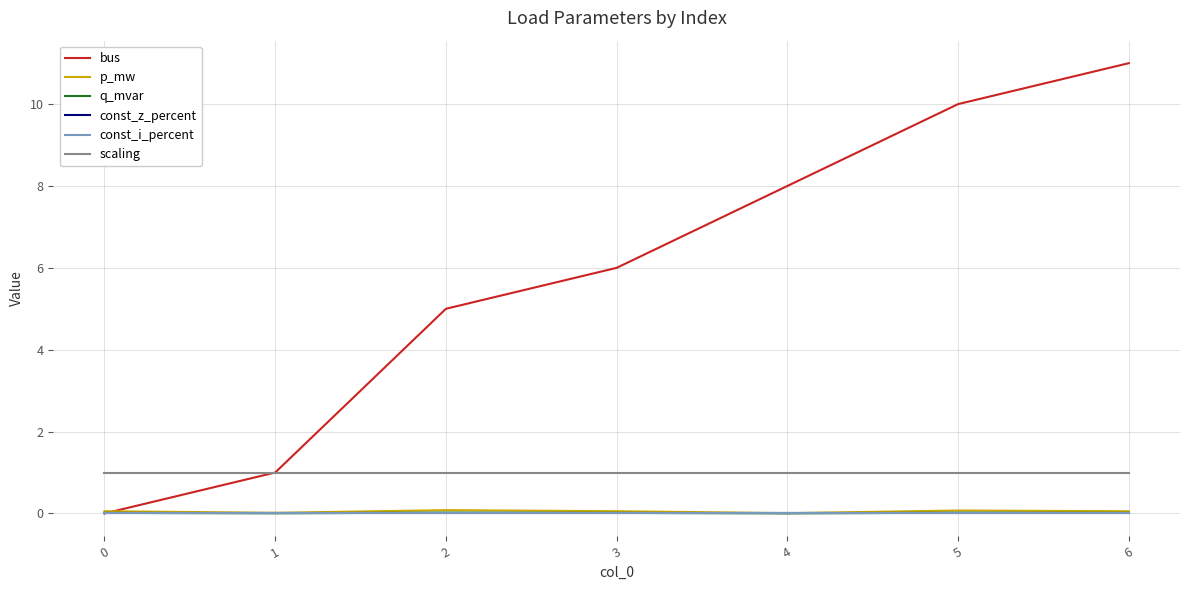

Which has a higher value, 2 or 4?

4